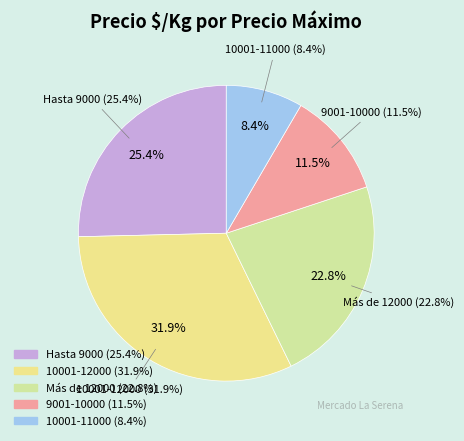

The 13000 slice represents 15% of the pie. True or false?

False